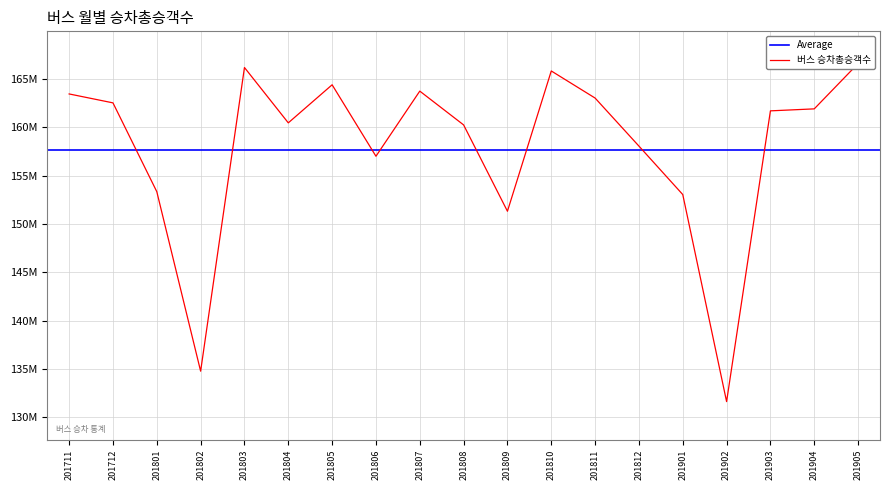

What is the average value?

157847733